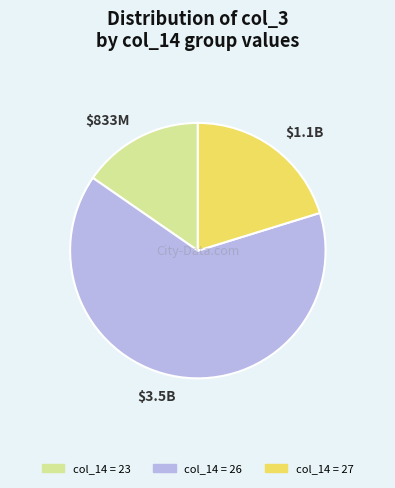

Count the number of slices in the pie.

3